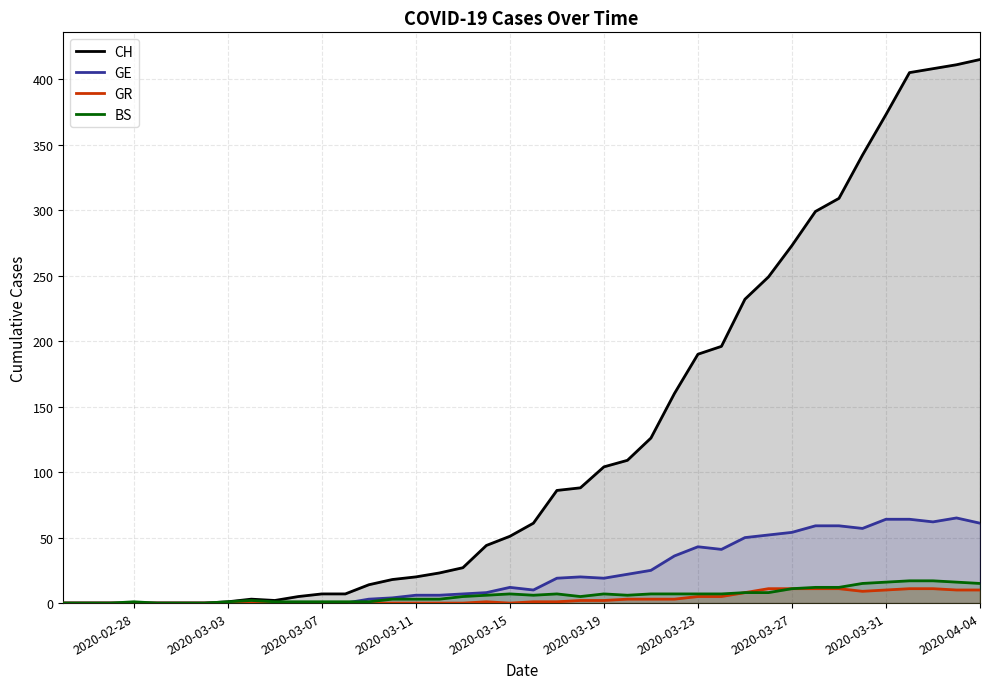

Which series has the largest total across all categories?

CH